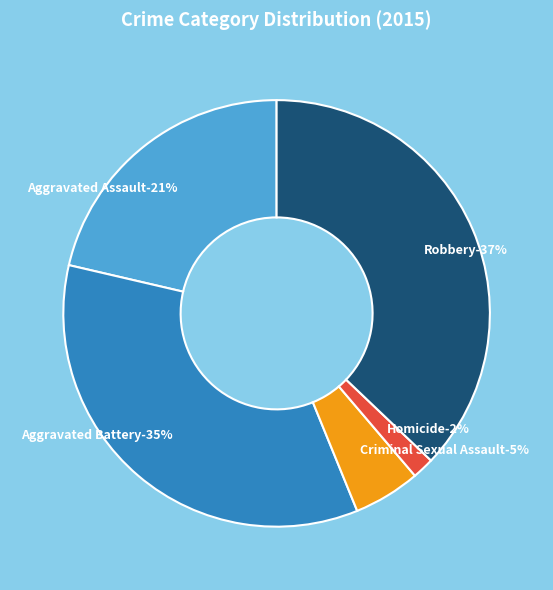

To the nearest percent, what percentage of the pie is Homicide?

2%